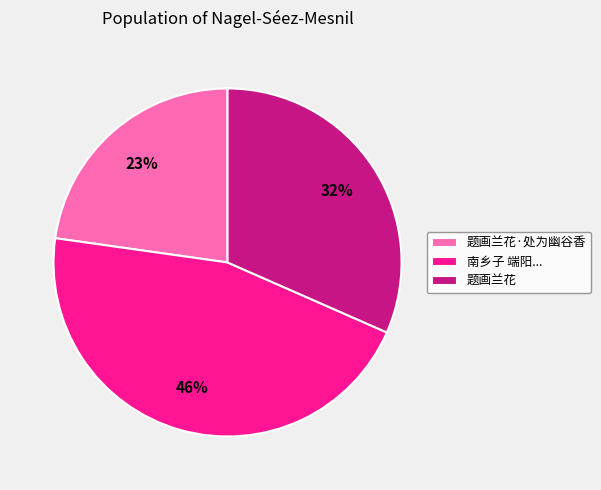

The 题画兰花·处为幽谷香 slice represents 31% of the pie. True or false?

False